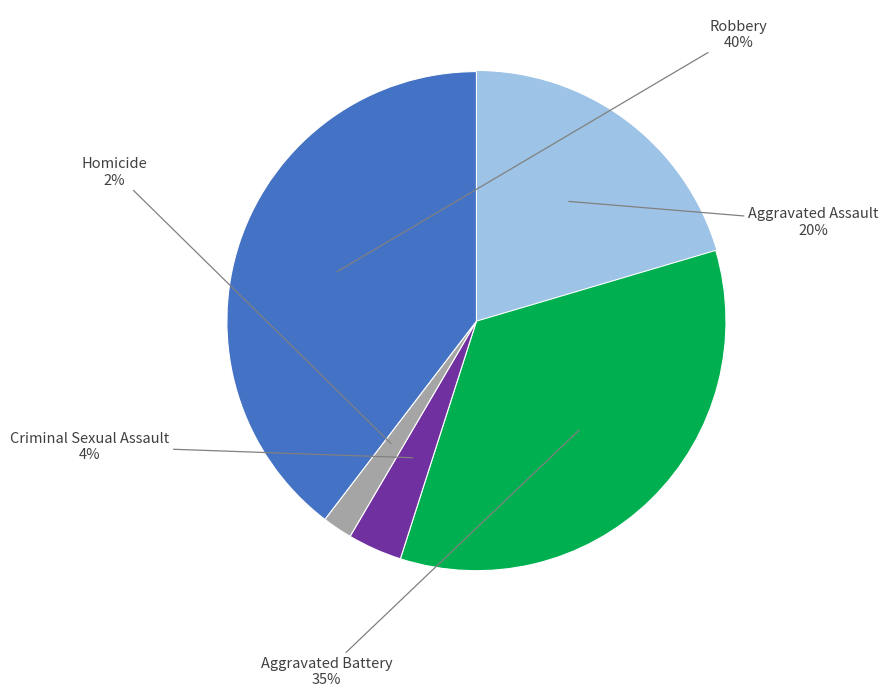

To the nearest percent, what is the difference between the largest and smallest slice percentages?

38%